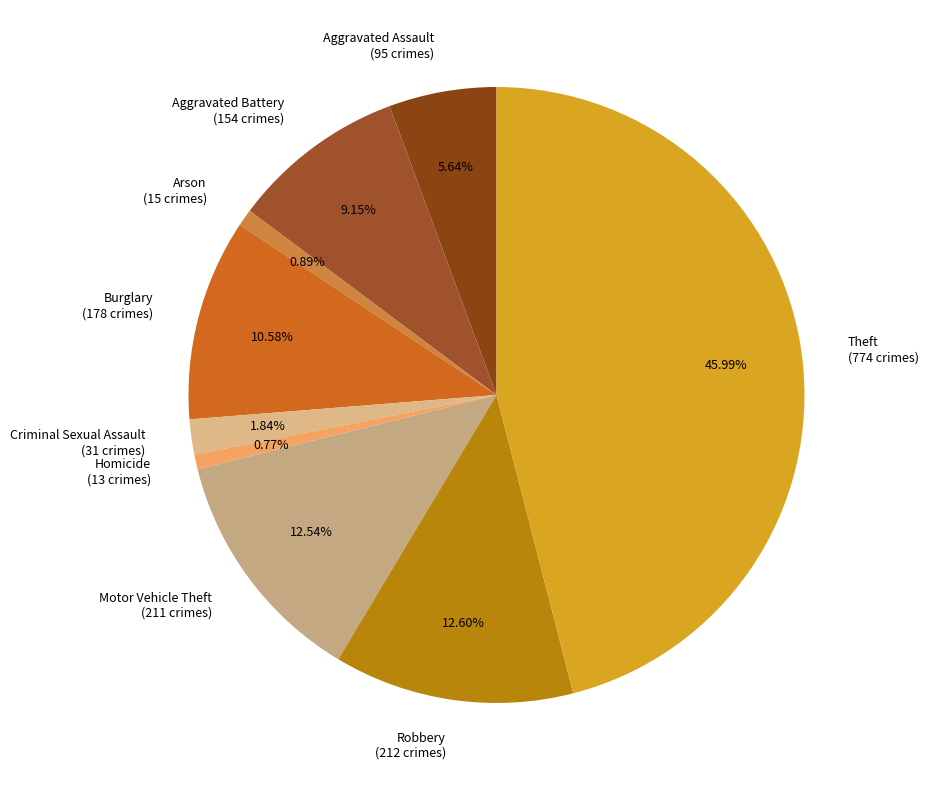

Count the number of slices in the pie.

9